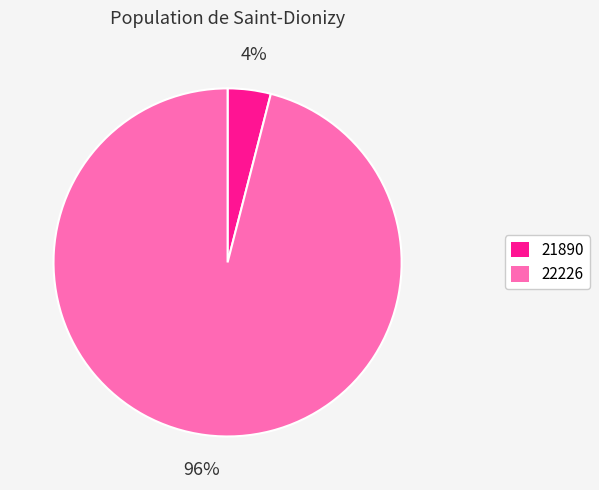

How many segments does this pie chart have?

2